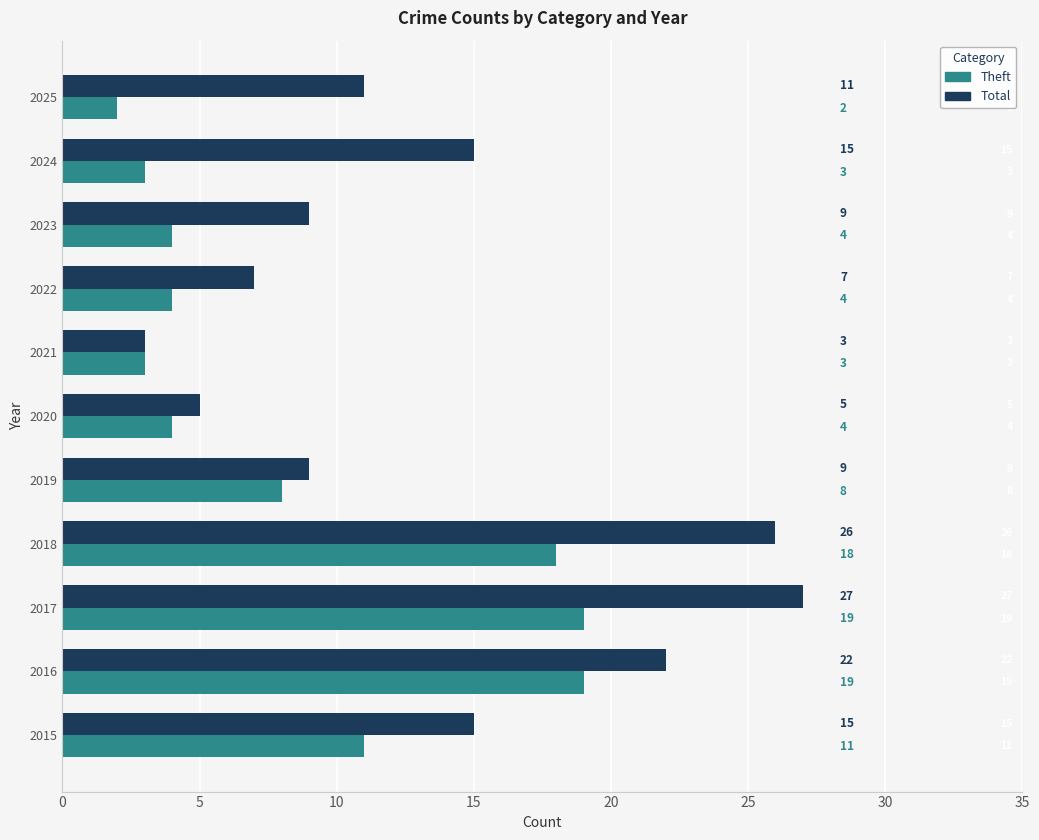

Count the number of categories in the chart.

11